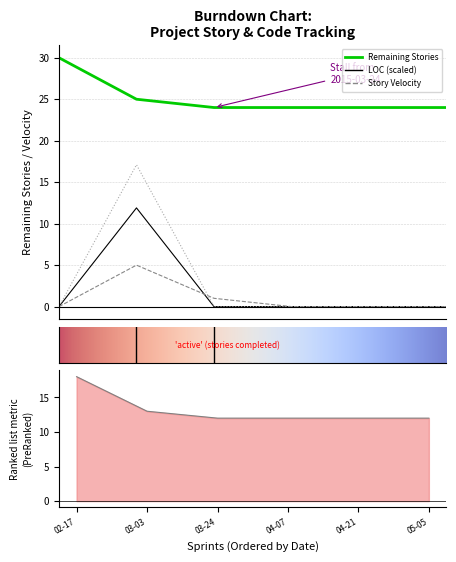

The value of Min at 2015-04-07 is 0.0. True or false?

True